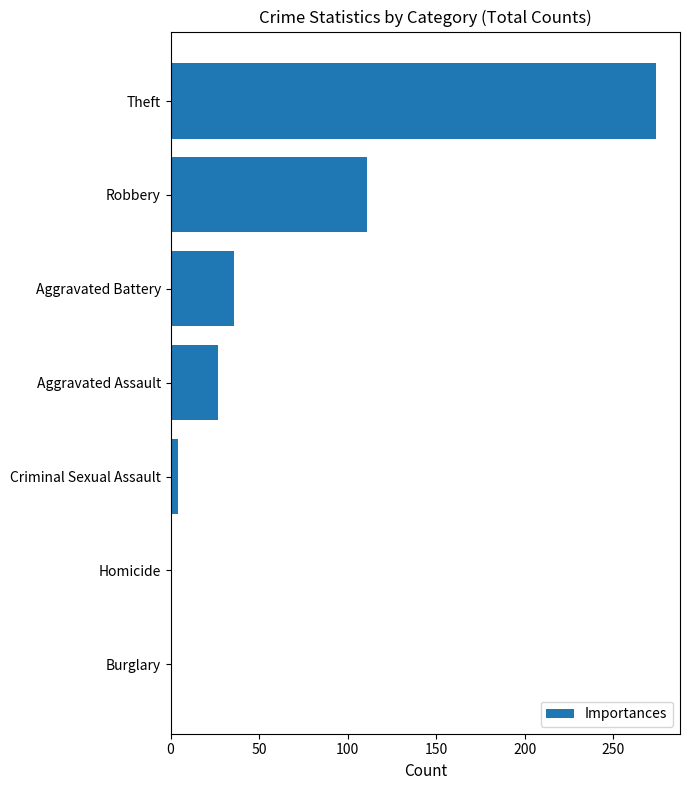

Reading top to bottom, transcribe all the data shown in this chart.

Theft=274	Robbery=111	Aggravated Battery=36	Aggravated Assault=27	Criminal Sexual Assault=4	Homicide=1	Burglary=1